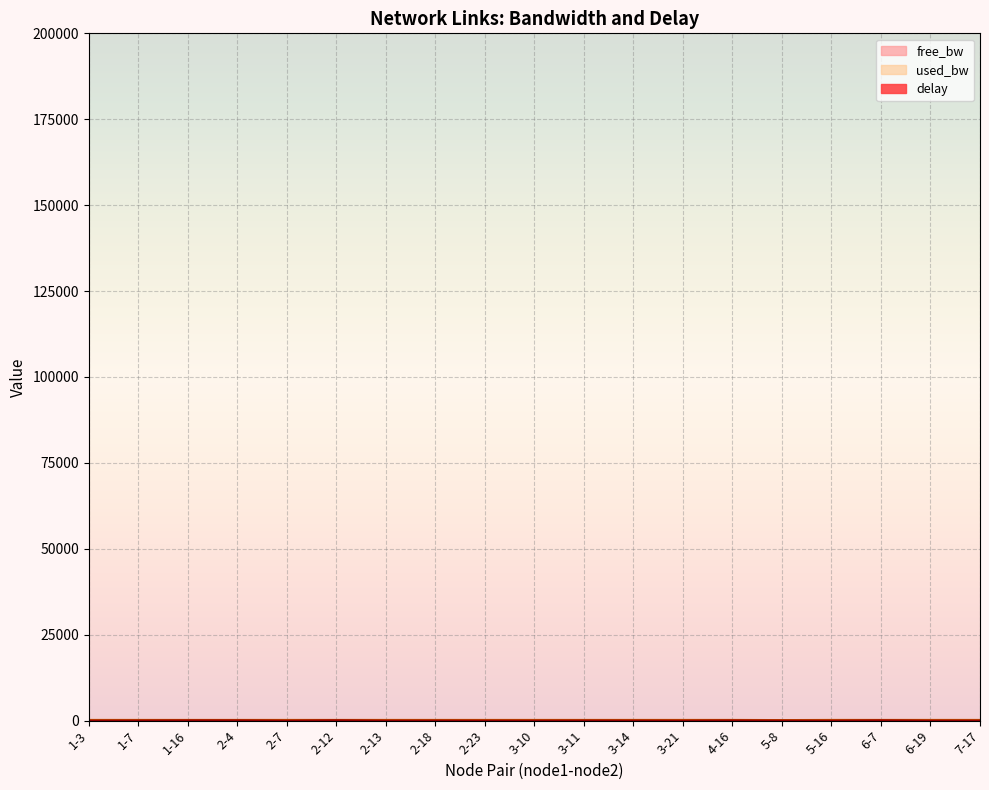

Reading left to right, transcribe all the data shown in this chart.

free_bw: 100.0	100.0	100.0	100.0	100.0	100.0	100.0	25.0	25.0	100.0	25.0	1.5	100.0	100.0	25.0	25.0	1.5	1.5	100.0
used_bw: 192.1	192.0	192.0	191.9	191.9	191.9	192.0	191.9	191.9	192.1	192.0	192.1	192.0	191.9	144.0	191.9	192.0	192.1	191.9
delay: 0.0	19.5	57.0	59.8	0.0	82.8	0.0	7.8	0.0	0.0	22.1	12.9	0.0	52.4	16.1	0.0	69.5	0.0	0.0